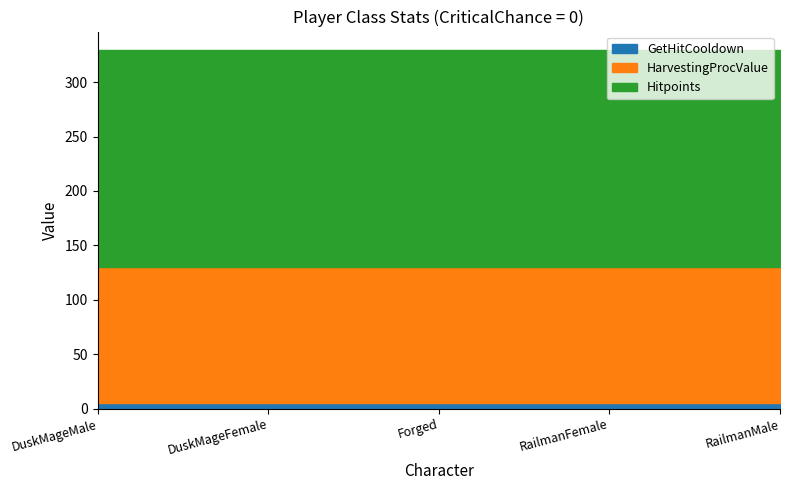

Between RailmanMale and Forged, which is larger?

RailmanMale